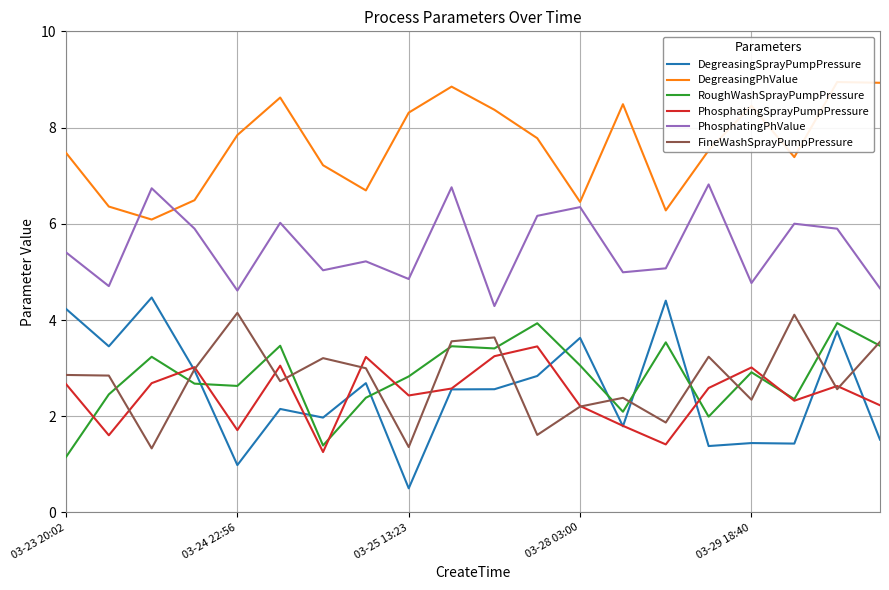

The value of PhosphatingPhValue at 03-29 18:40 is 7.2. True or false?

False